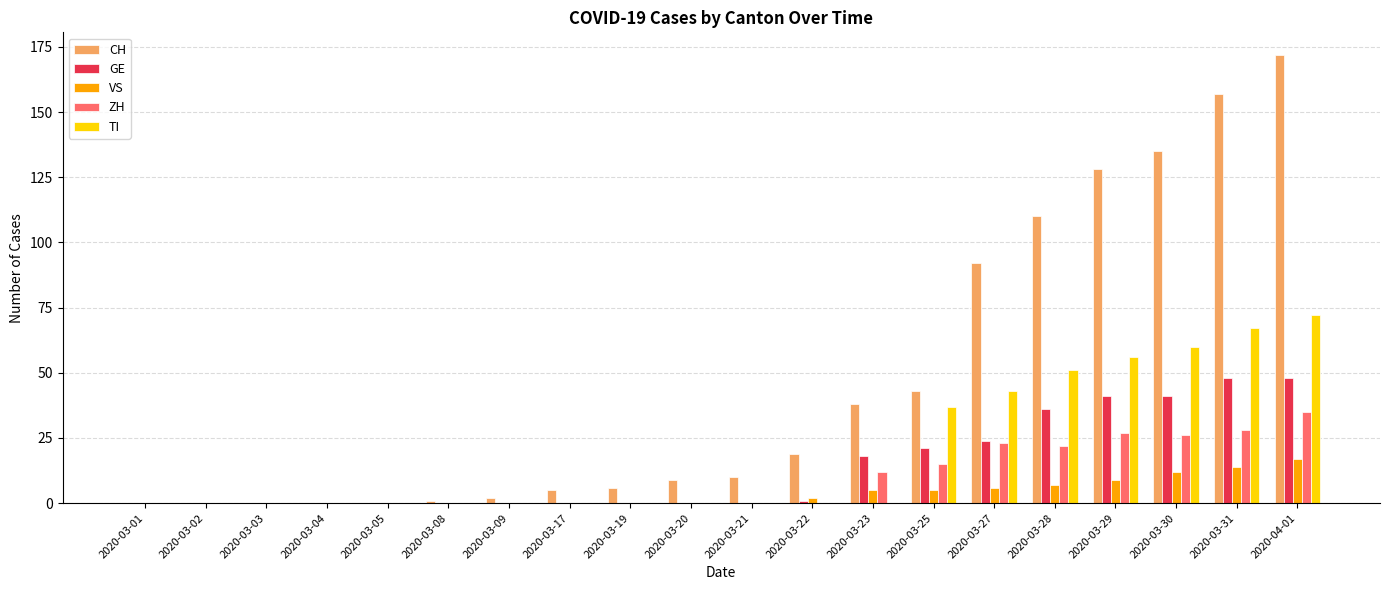

What is the highest value of the VS series?

17